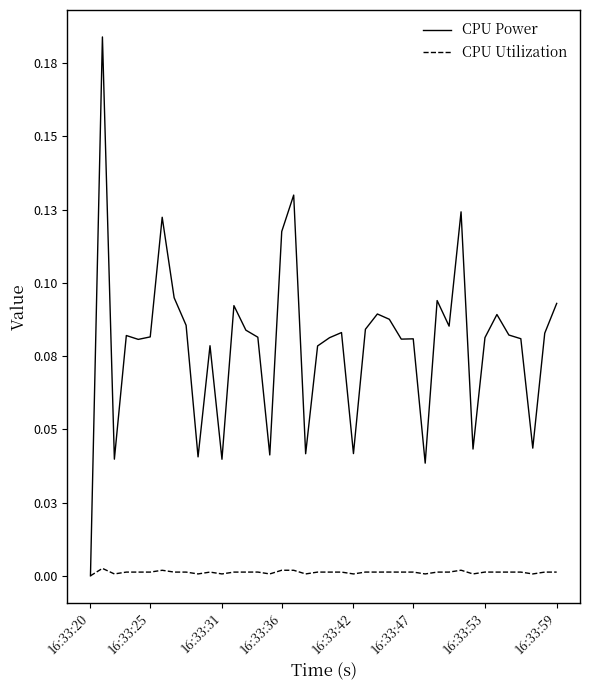

Which series has the widest spread of values?

CPU Power